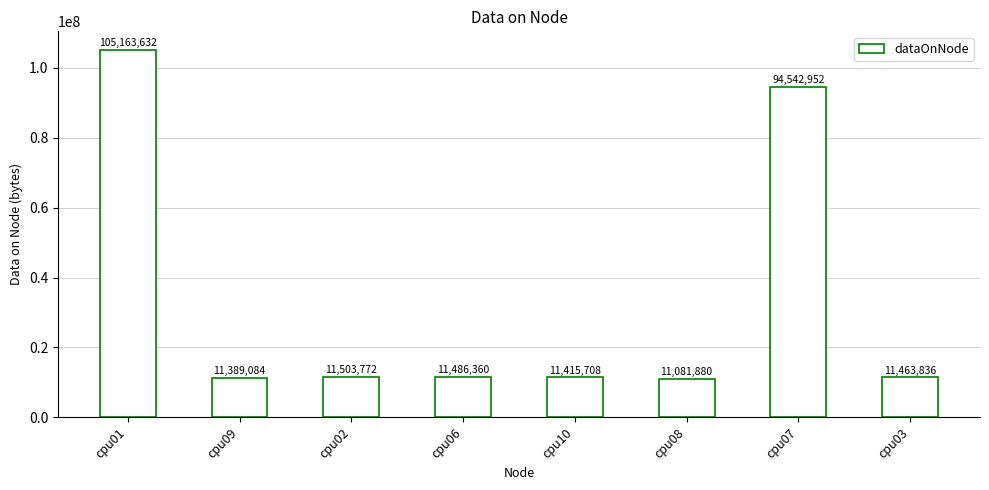

What is the change in value from cpu01 to cpu06?

-93677272